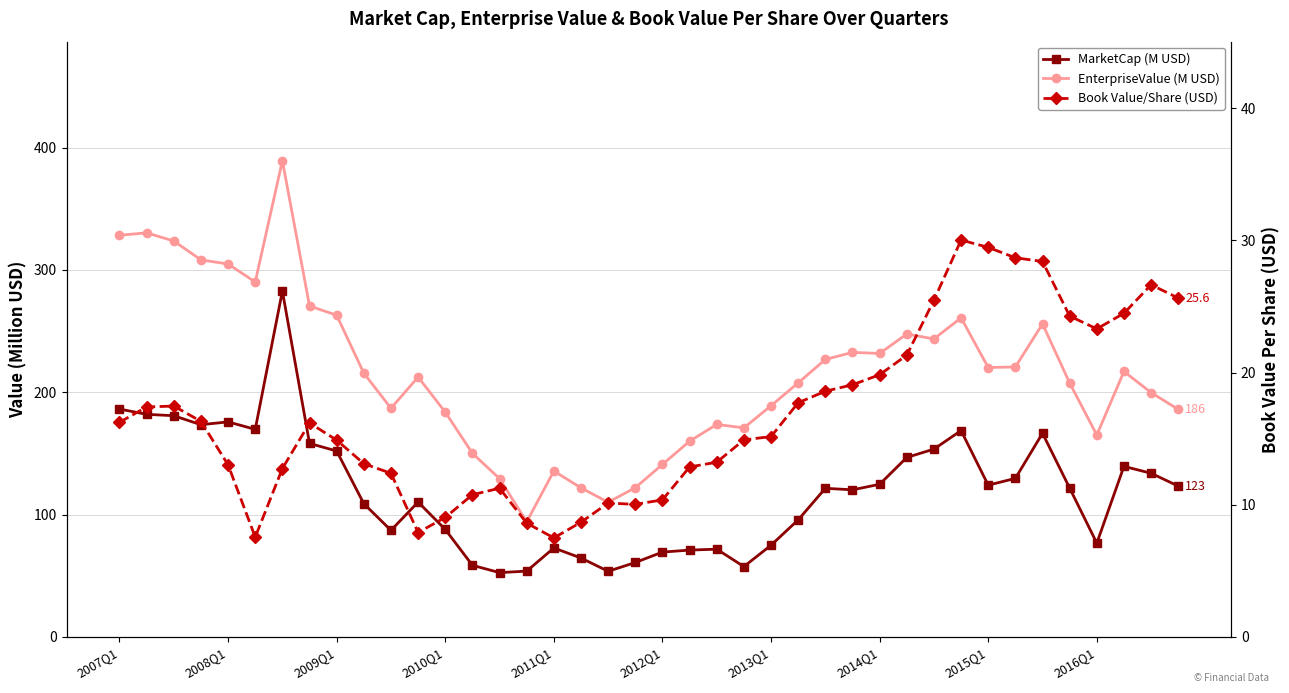

How many data points in MarketCap (M USD) are above 121?

21